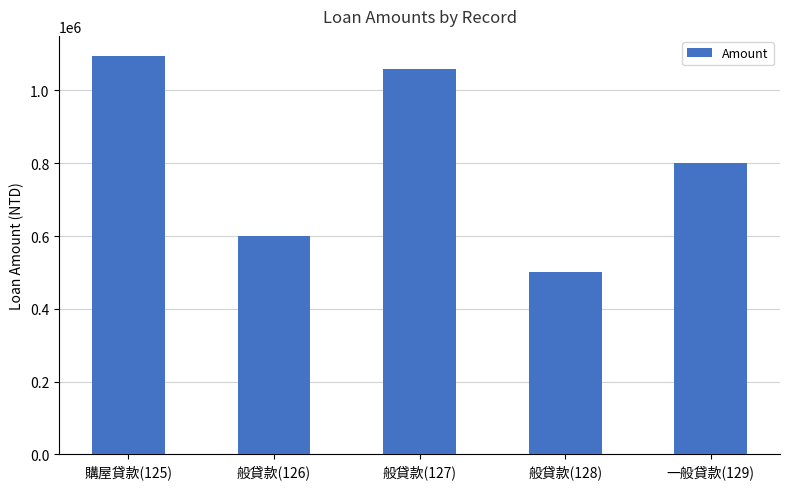

How many series are shown in this chart?

1